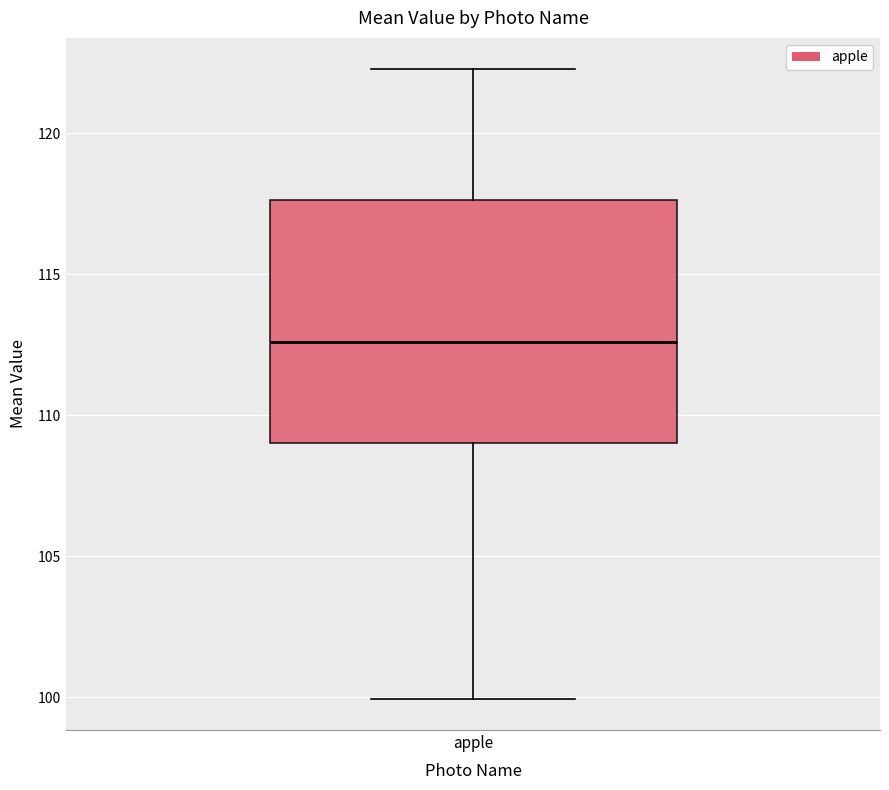

Transcribe this box plot: give where the median line is, the range the box spans, and where the two whiskers end, as read against the y-axis. The values are not printed on the chart, so give them approximately, as read against the axis.

median 112.5, box 109.0 to 117.5, whiskers 100.0 to 122.5